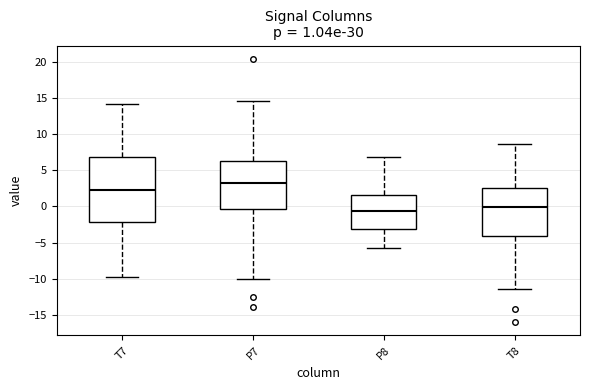

Which box's median line is the lowest?

P8